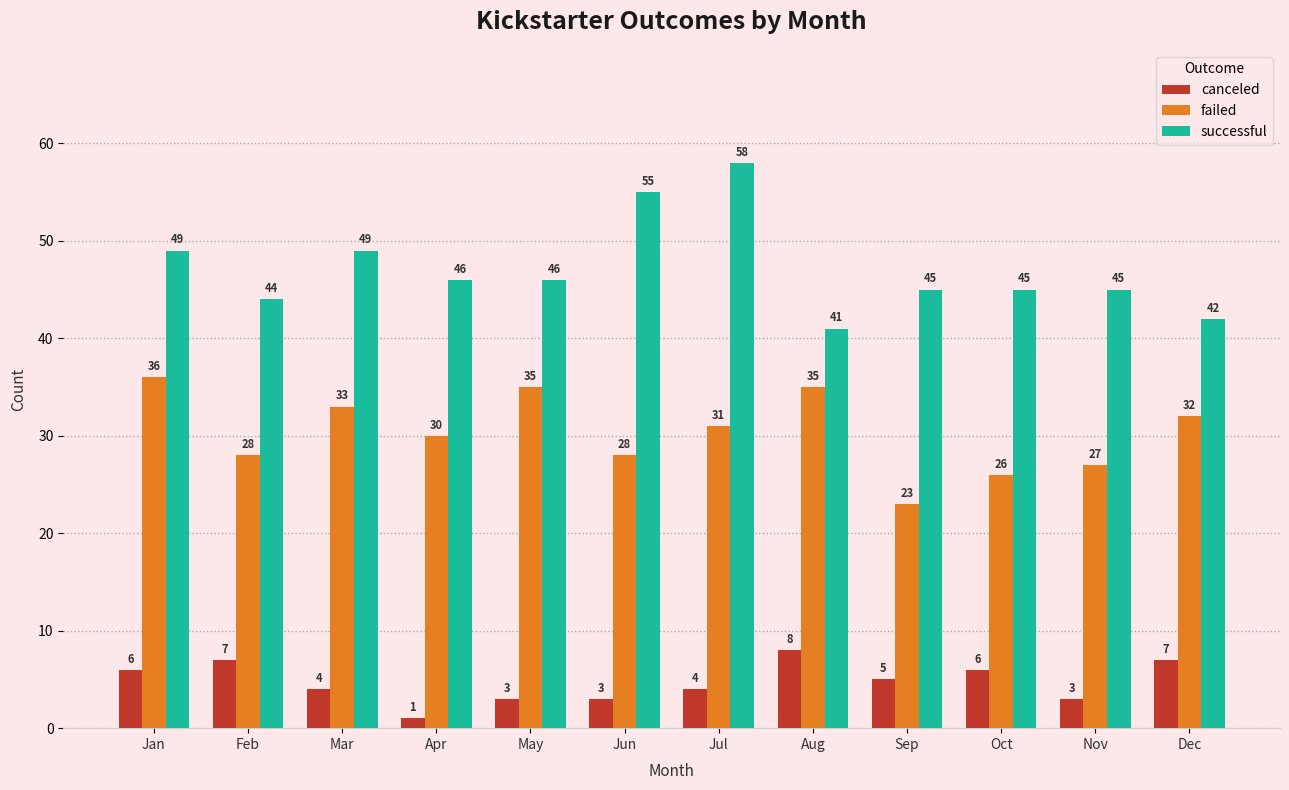

What is the difference between the canceled values at Jan and Dec?

1